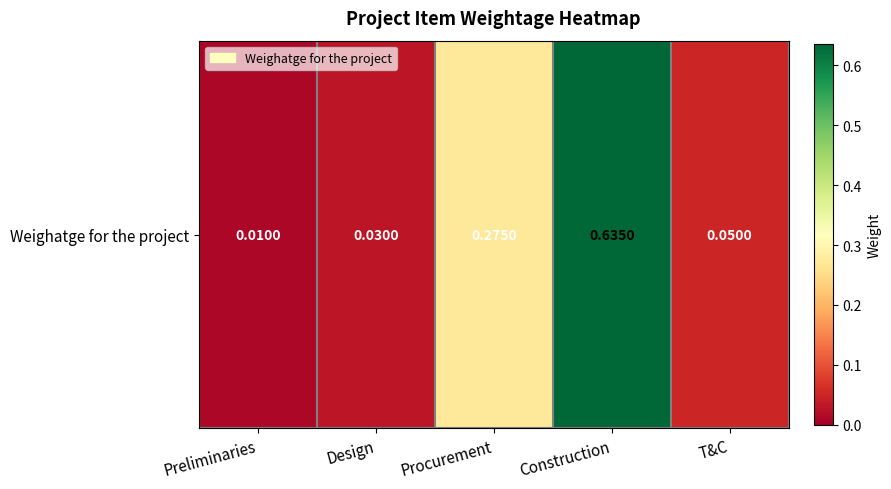

What is the maximum value shown in the chart?

0.6